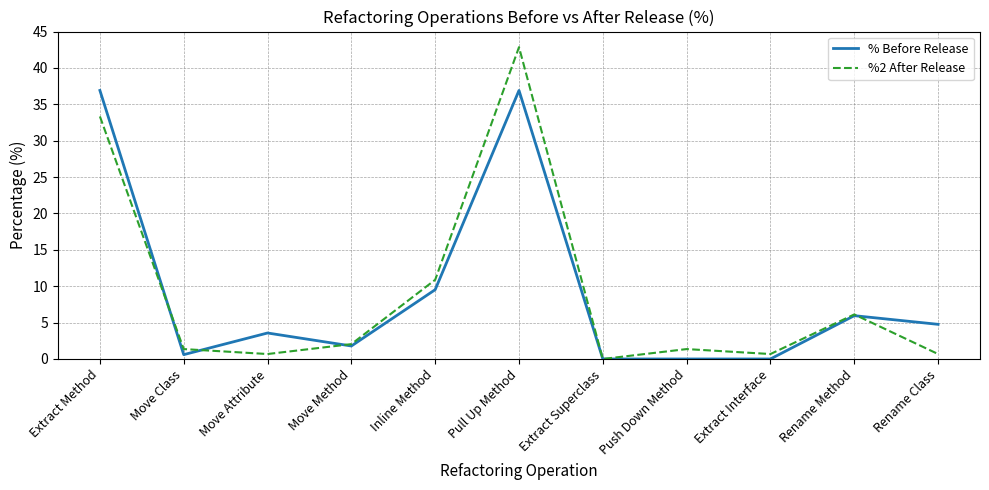

What is the average value of the % Before Release series?

9.1